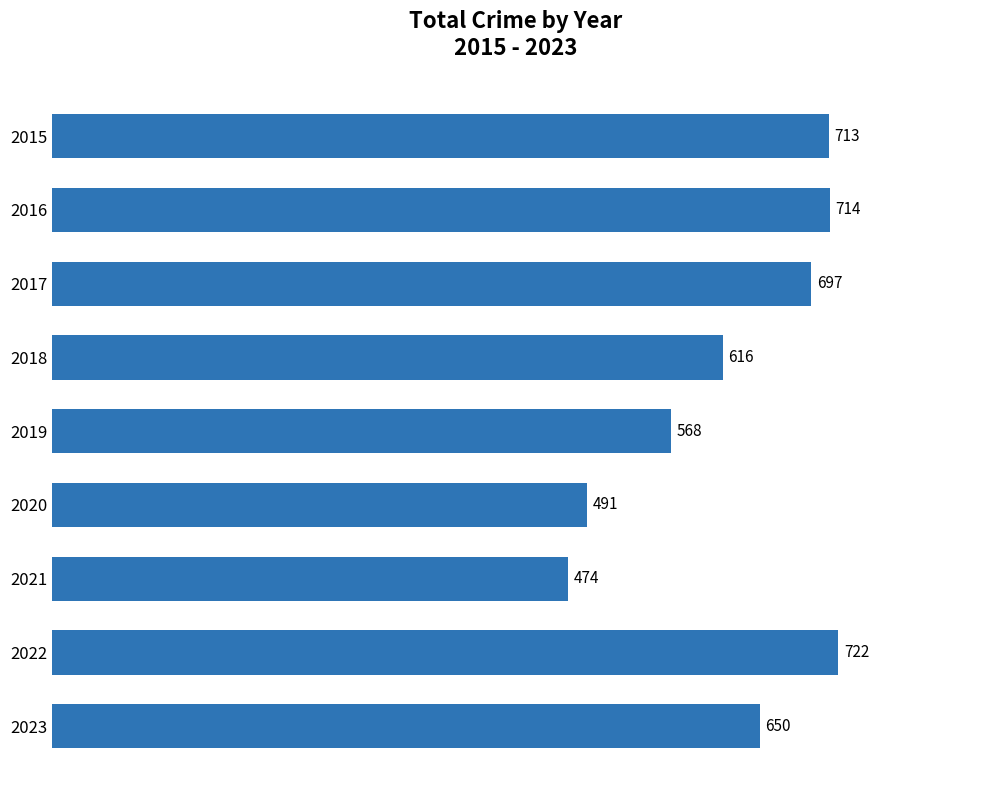

List the labels in order of value, smallest first.

2021, 2020, 2019, 2018, 2023, 2017, 2015, 2016, 2022